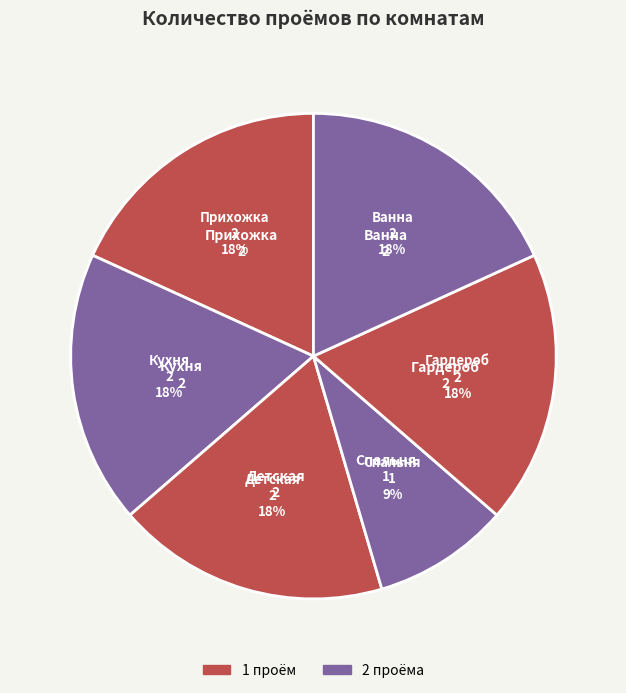

How many slices are in this pie chart?

6